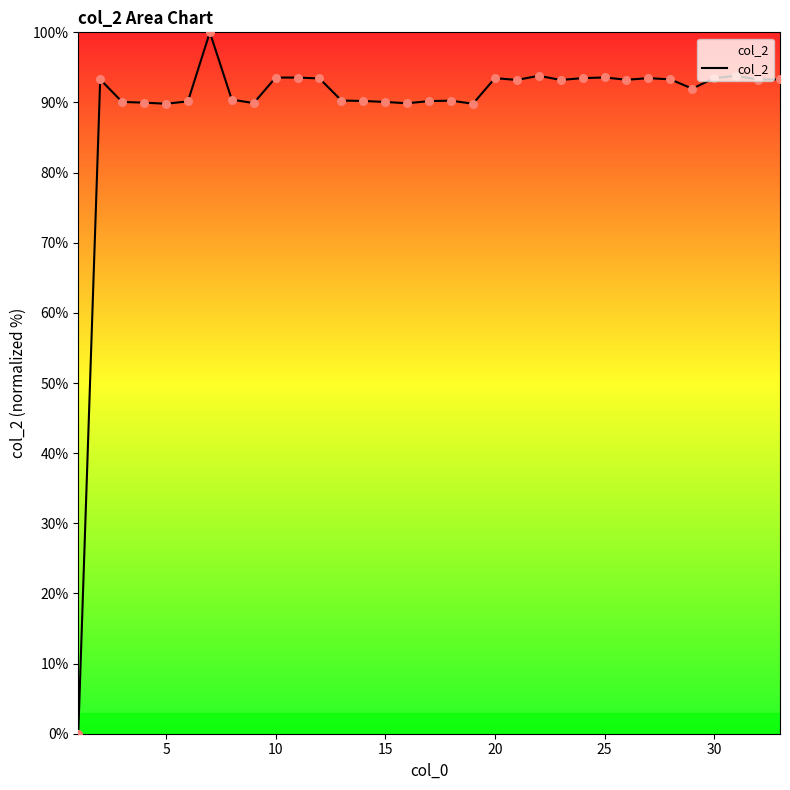

What is the difference between the maximum and minimum values?

100.0